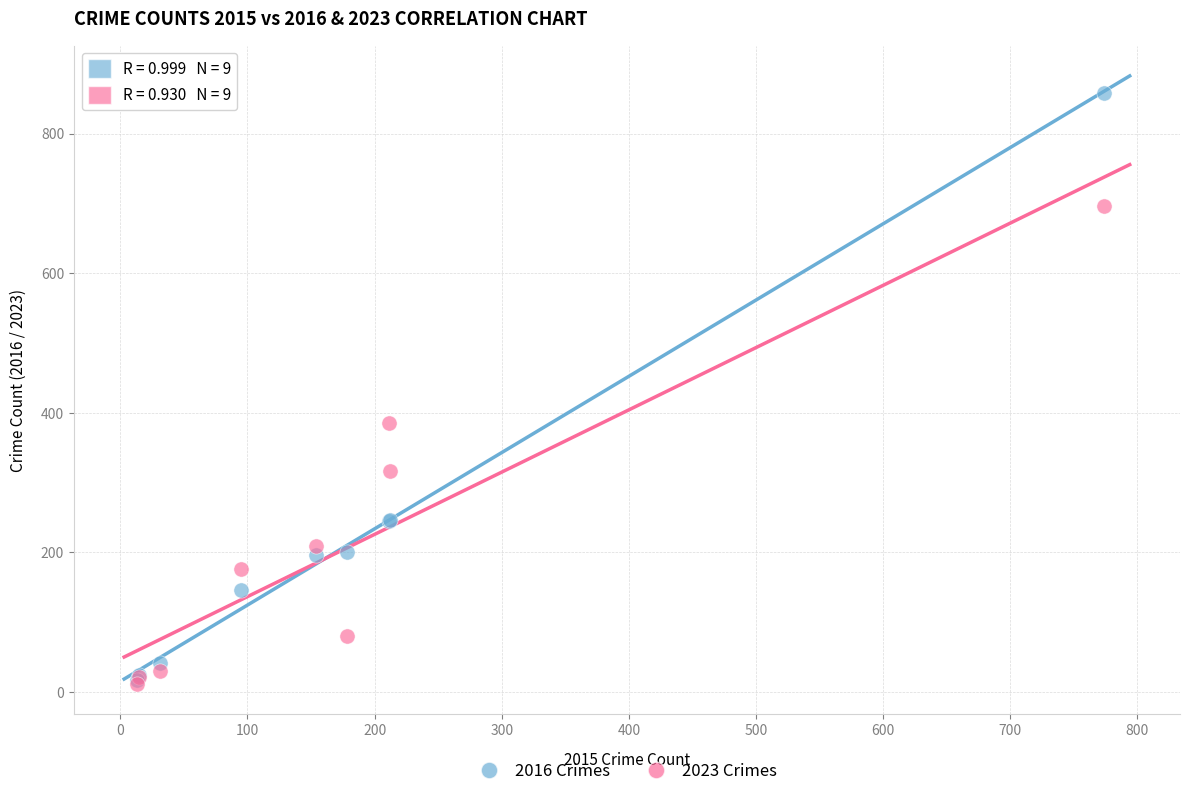

What are all the series names shown in the legend?

2016 Crimes, 2023 Crimes